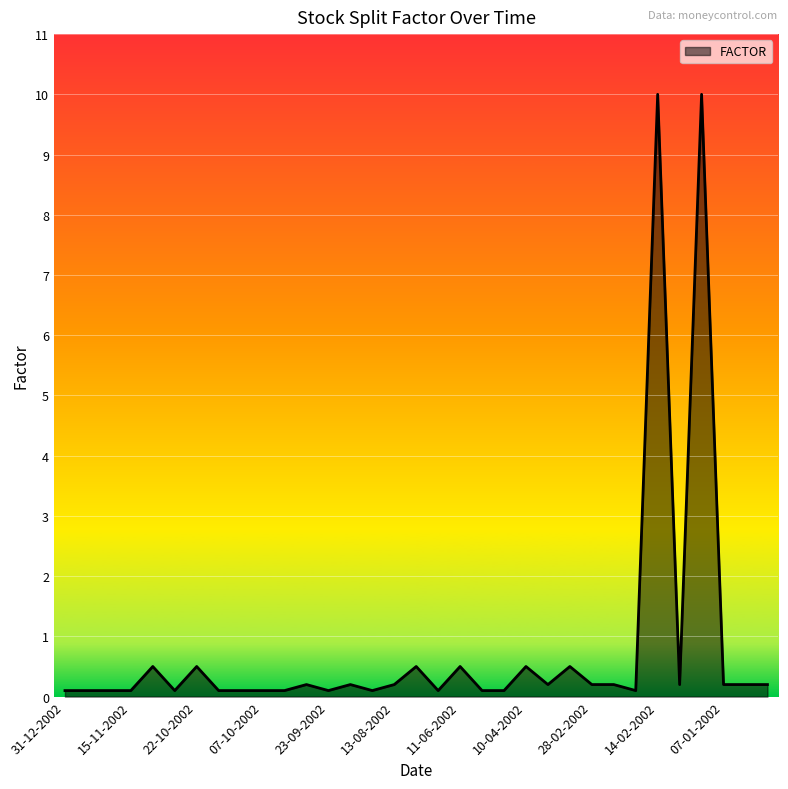

What is the maximum value shown in the chart?

10.0